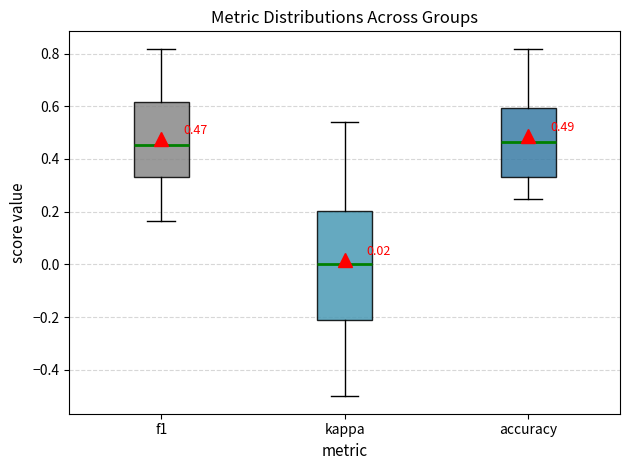

Which box is the tallest, from its lower edge to its upper edge?

kappa